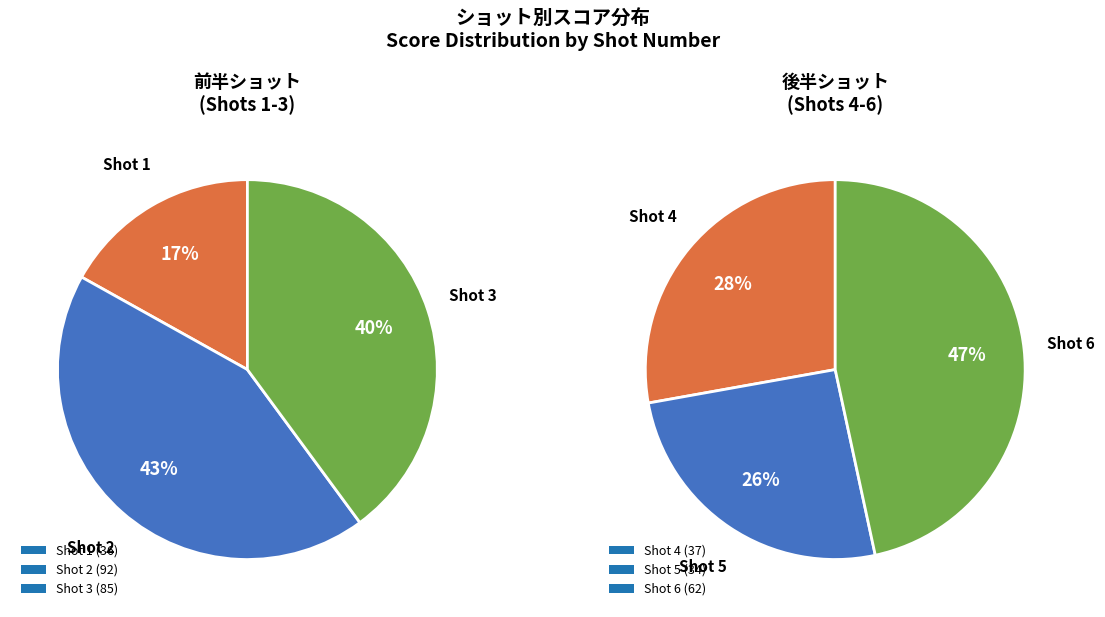

Which slice is the smallest?

5